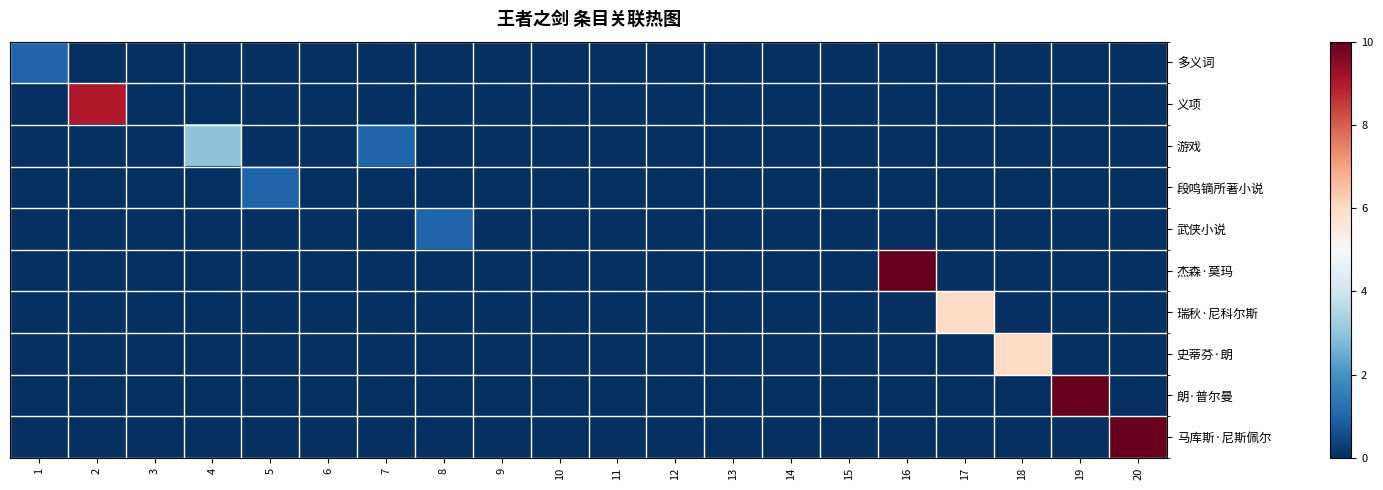

Rank the series at 18 from lowest to highest value.

多义词, 义项, 游戏, 段鸣镝所著小说, 武侠小说, 杰森·莫玛, 瑞秋·尼科尔斯, 朗·普尔曼, 马库斯·尼斯佩尔, 史蒂芬·朗